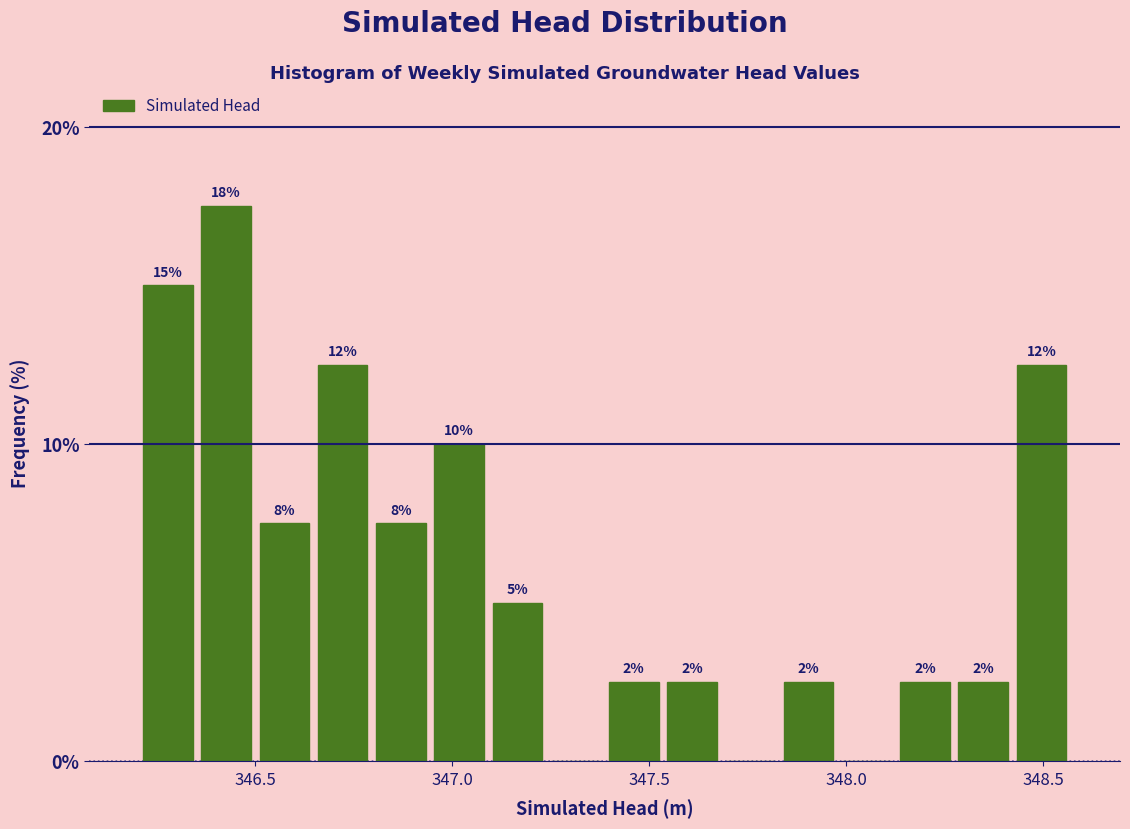

Read against the x-axis, roughly where is the centre of the tallest bar?

346.45